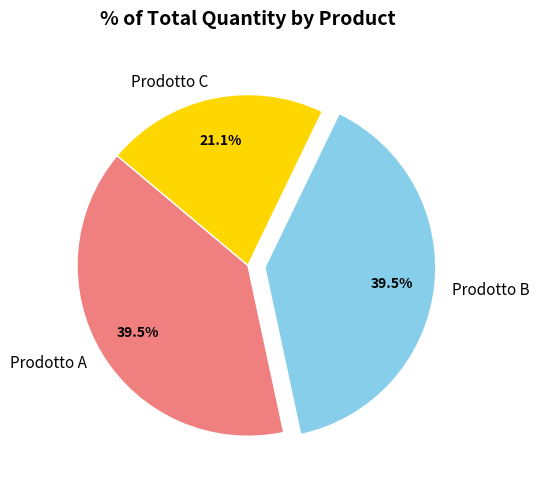

To the nearest percent, what is the combined percentage of Prodotto C and Prodotto B?

61%